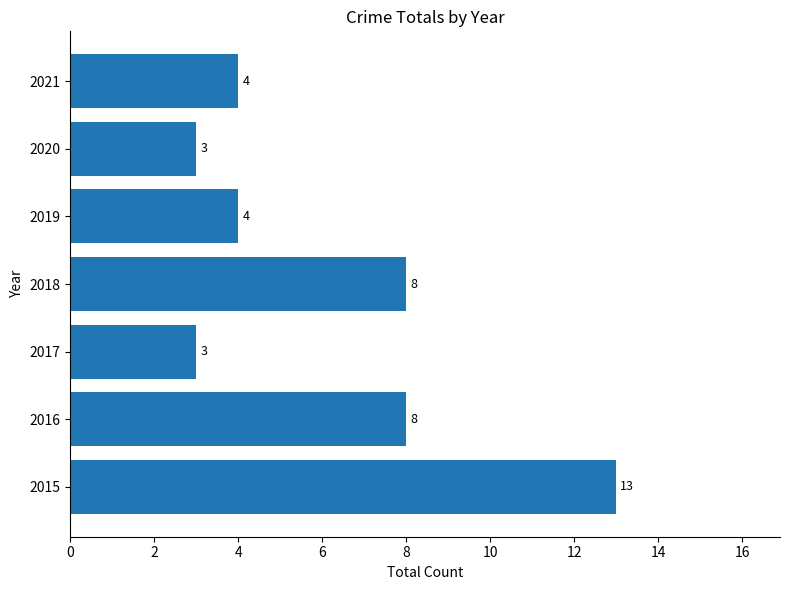

How many data points are less than 4?

2